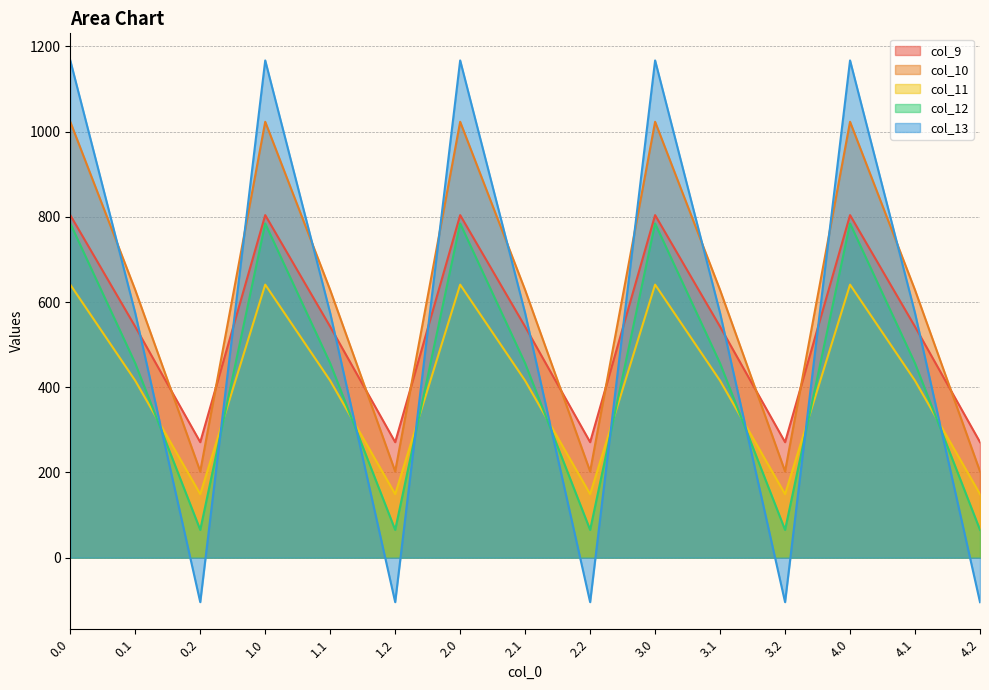

Which has a higher value, 3.2 or 3.0?

3.0